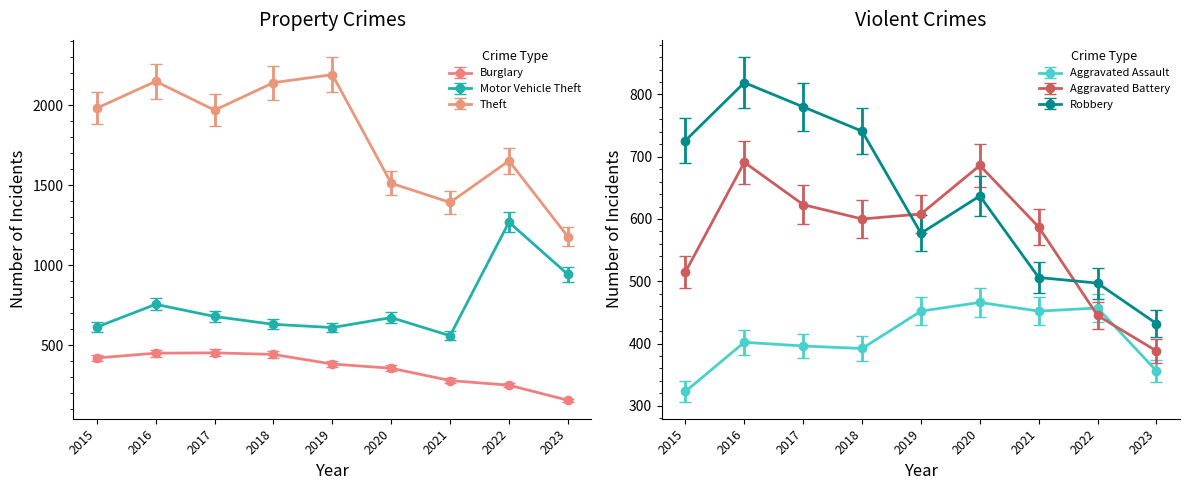

At which category is the sum across all series the highest?

2016